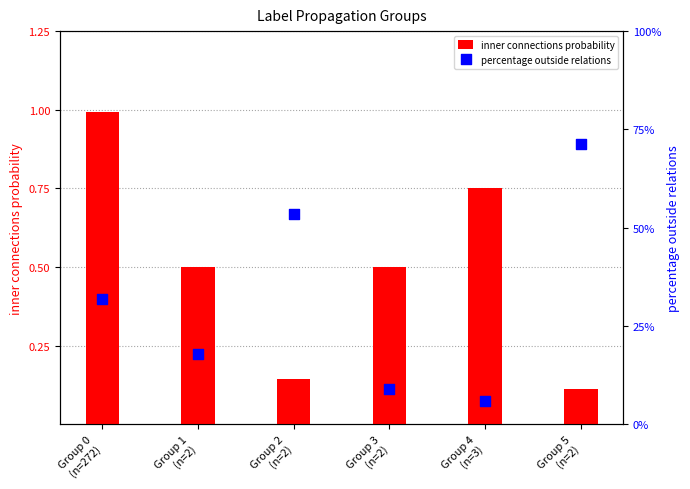

At which category is the sum across all series the highest?

Group 0
(n=272)